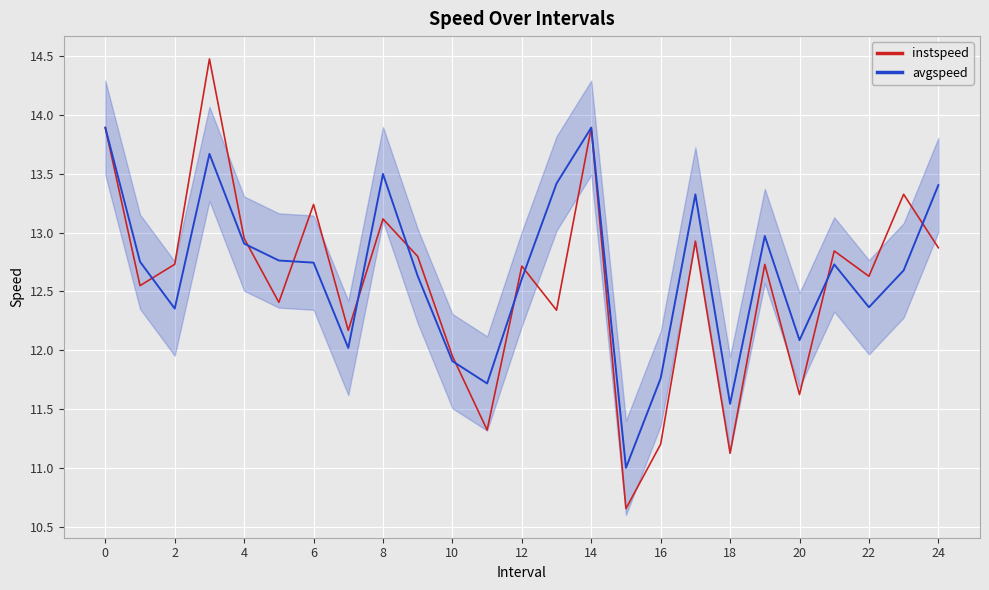

List the series in order of their peak value, lowest first.

avgspeed, instspeed